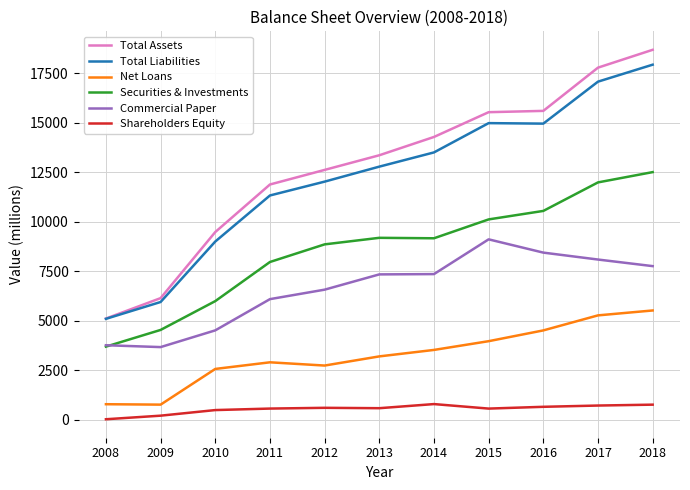

Which series has the widest spread of values?

Total Assets